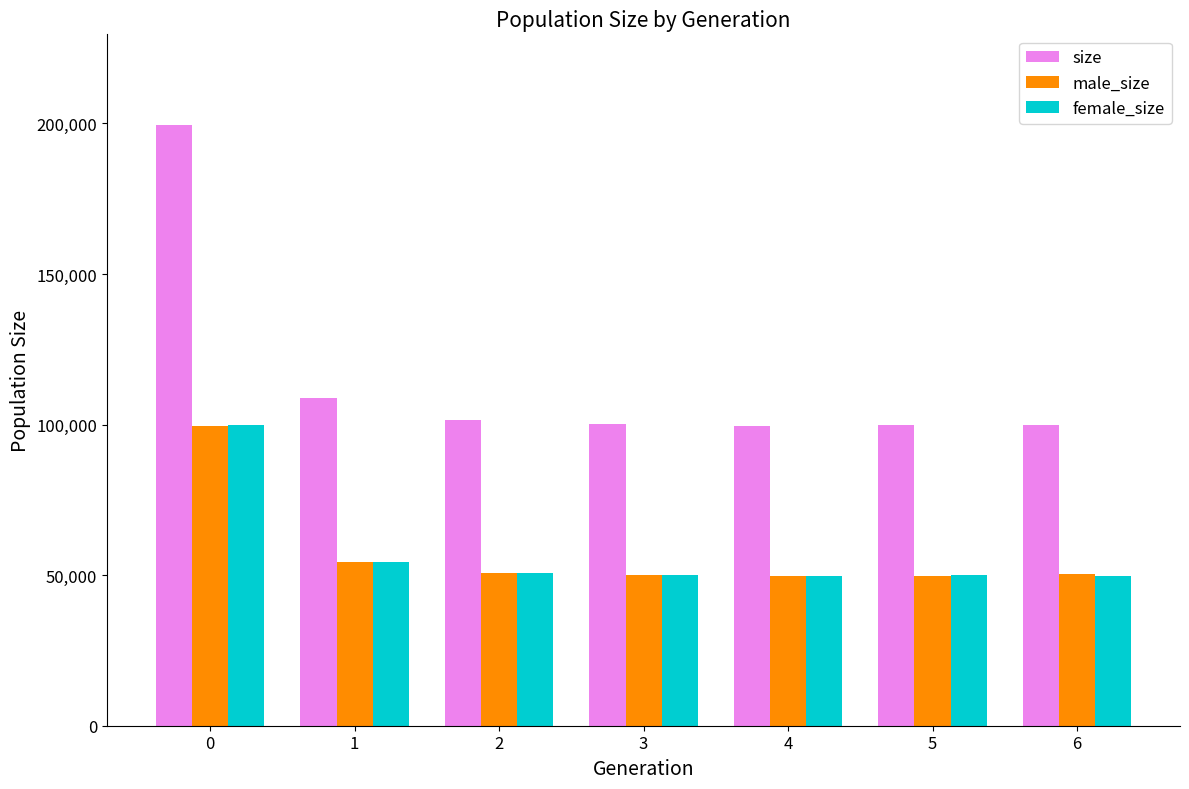

What is the maximum value for male_size?

99662